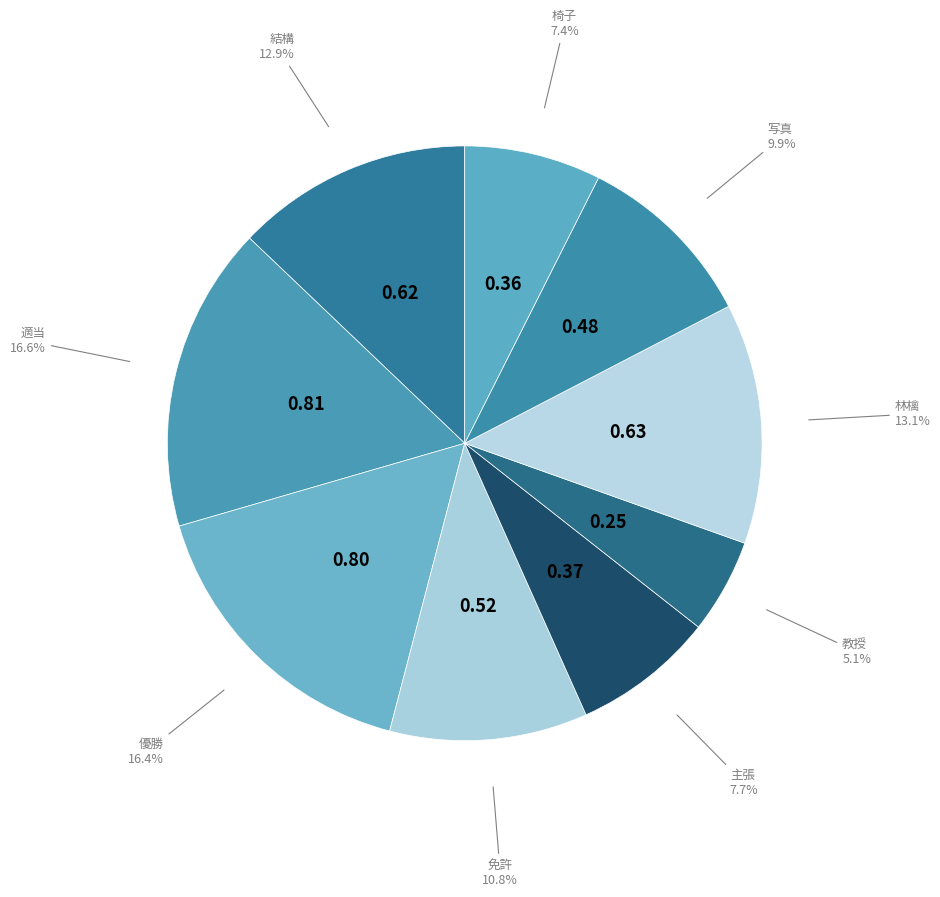

Between 写真 and 椅子, which is larger?

写真